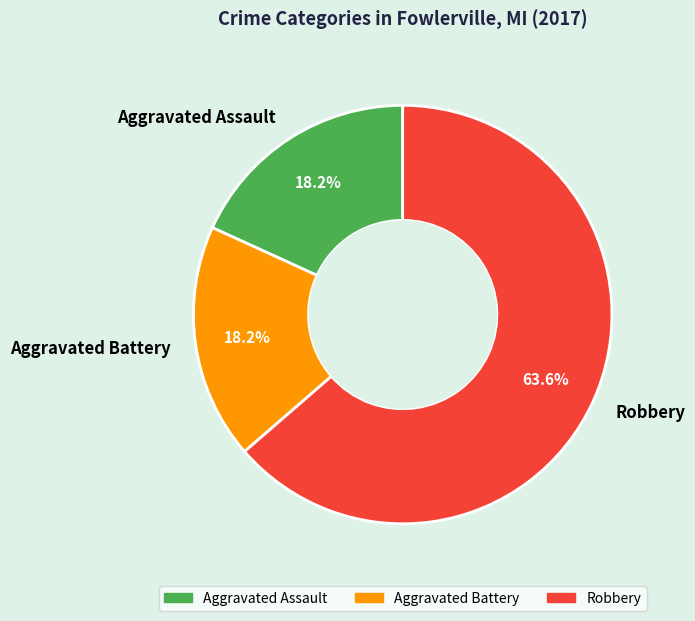

To the nearest percent, what percentage of the pie is Robbery?

64%